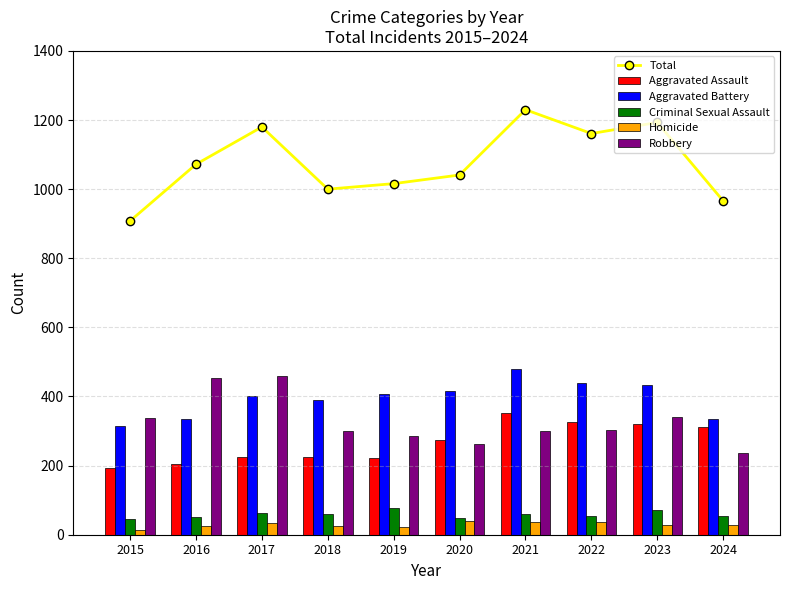

Rank the categories by Total value from highest to lowest.

2021, 2023, 2017, 2022, 2016, 2020, 2019, 2018, 2024, 2015